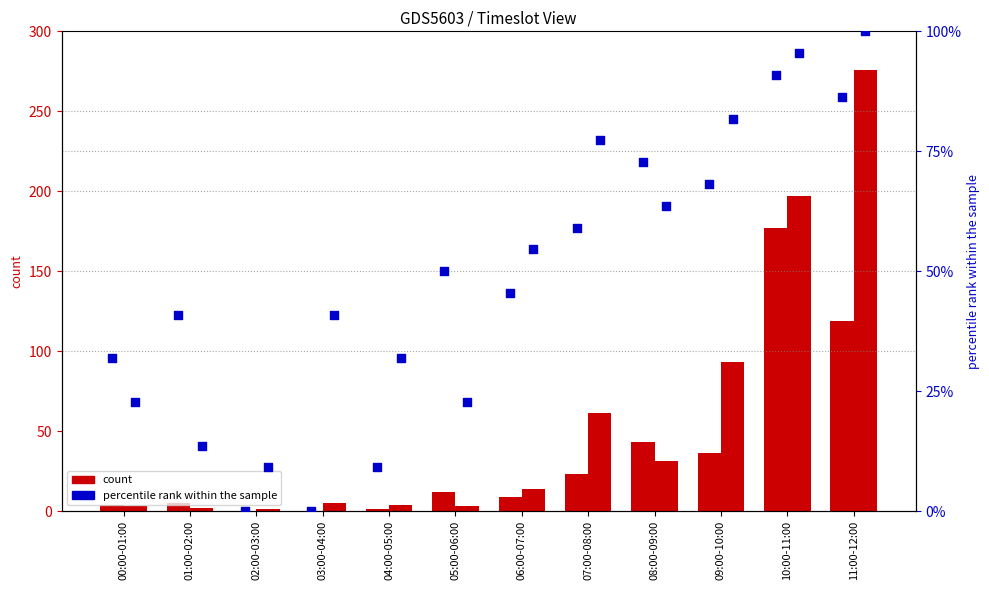

Which series reaches the maximum Y coordinate?

Thursdays5